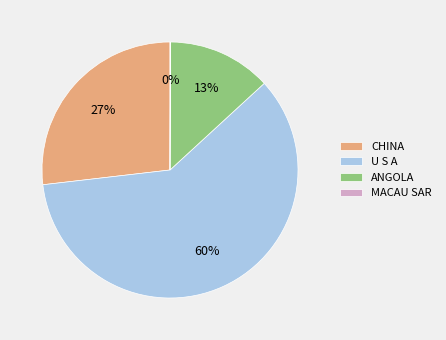

Do ANGOLA and CHINA together represent more than half of the pie?

No